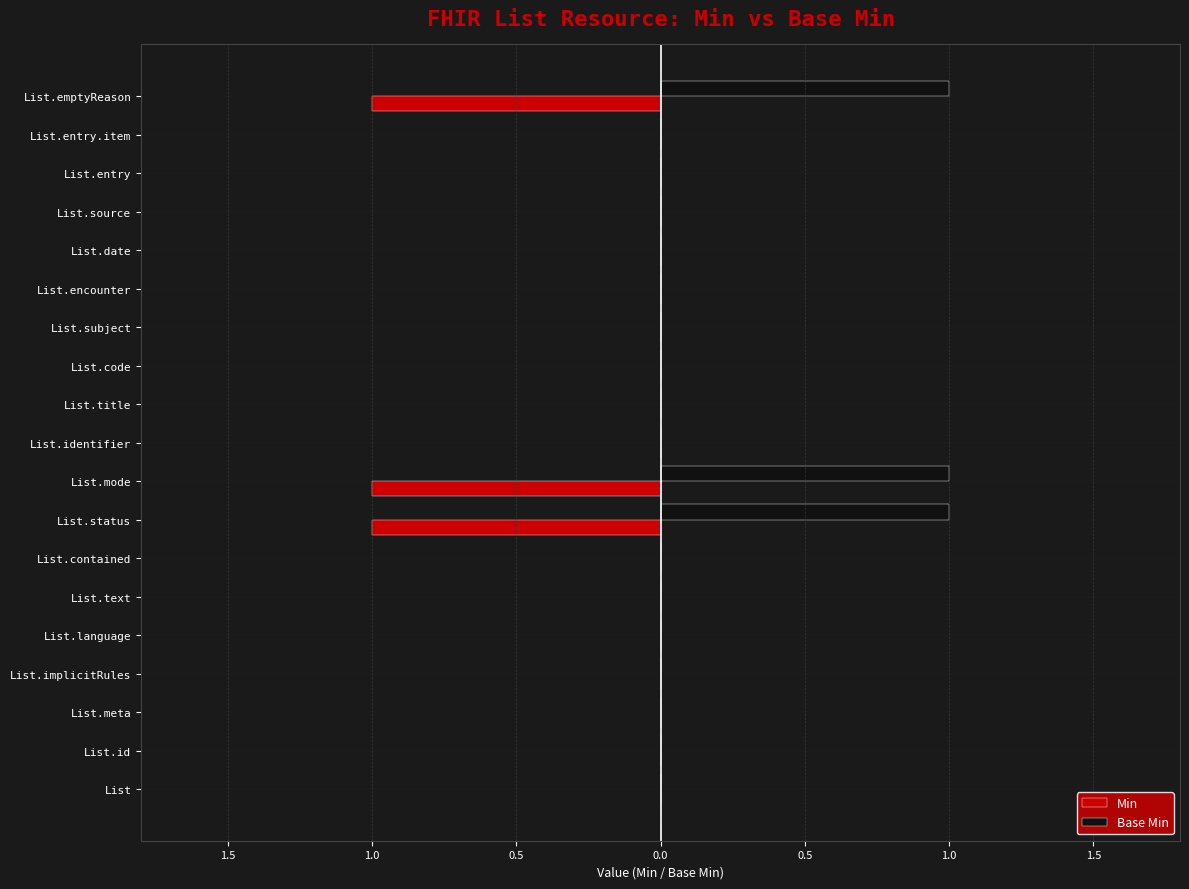

What are all the series names shown in the legend?

Min, Base Min